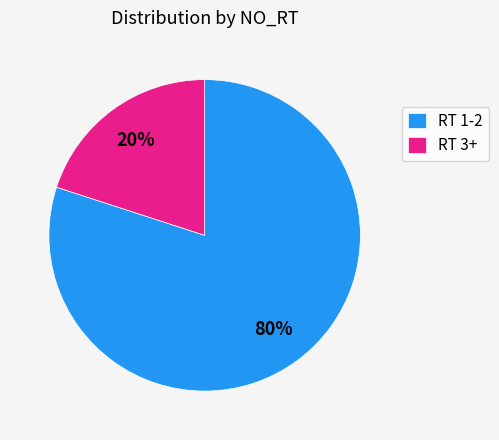

To the nearest percent, what portion does RT 3+ represent?

20%